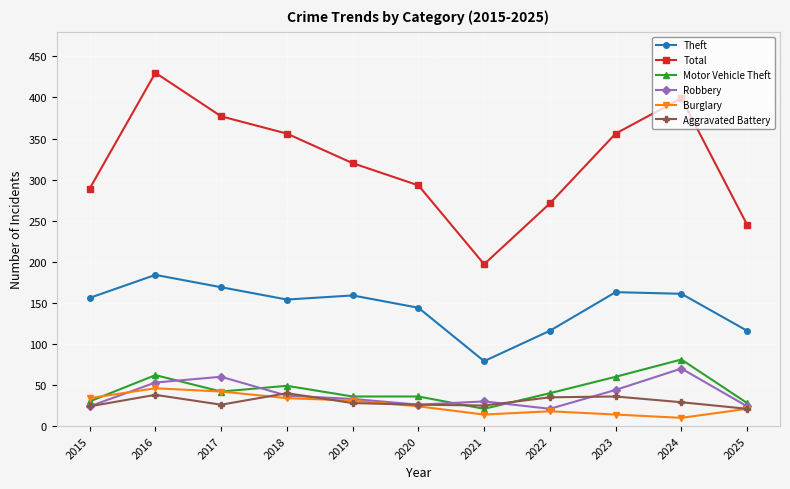

What is the lowest value of the Motor Vehicle Theft series?

21